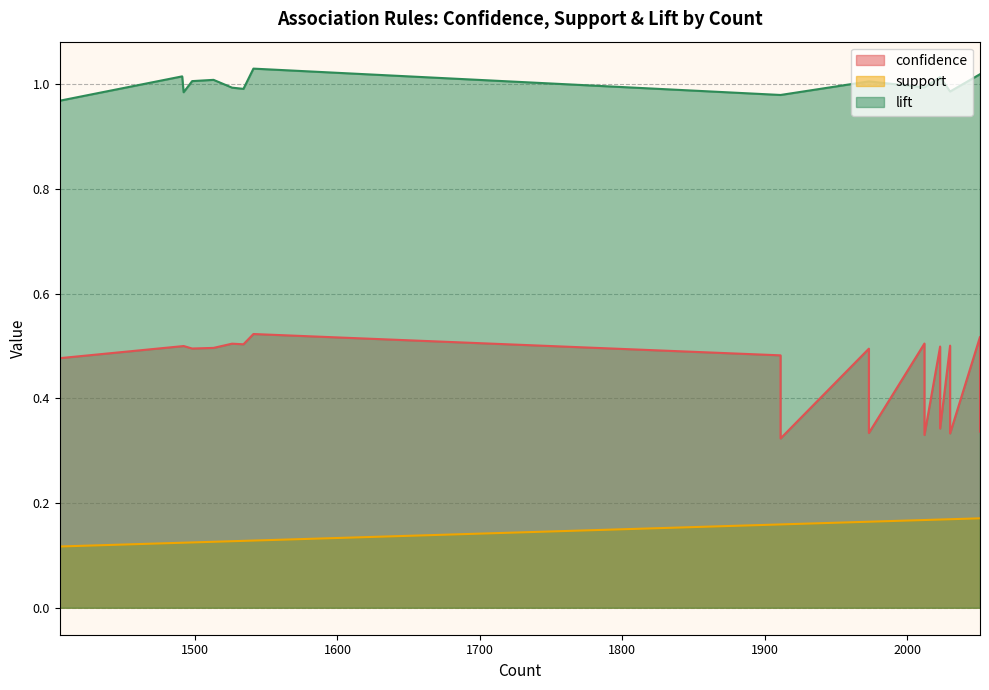

What is the value of the confidence point at the 4th from the left?

0.5